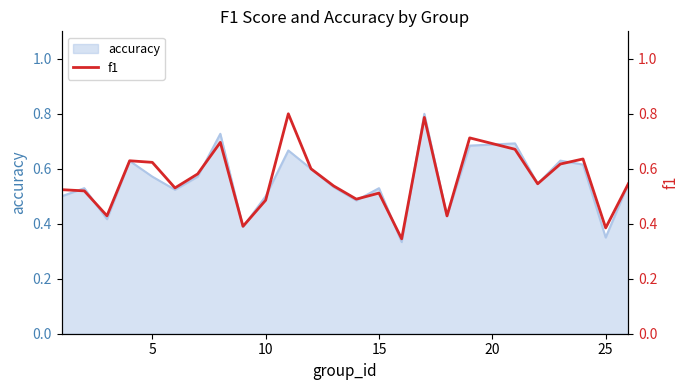

The value of accuracy at 5 is 0.3. True or false?

False